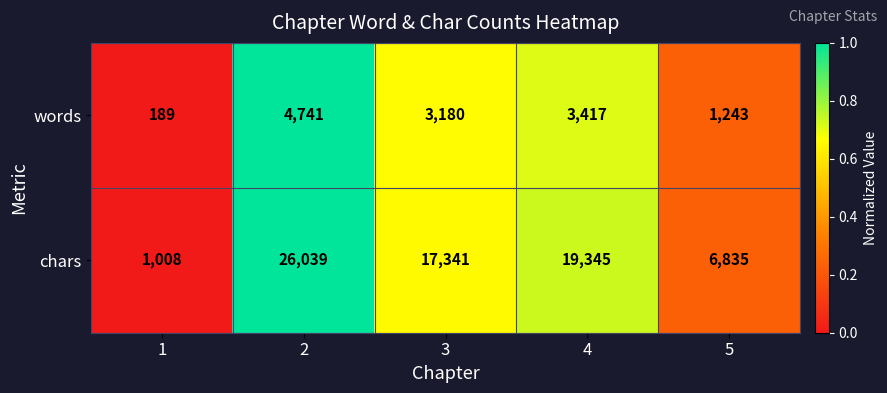

How many data points in chars are less than 17341?

2